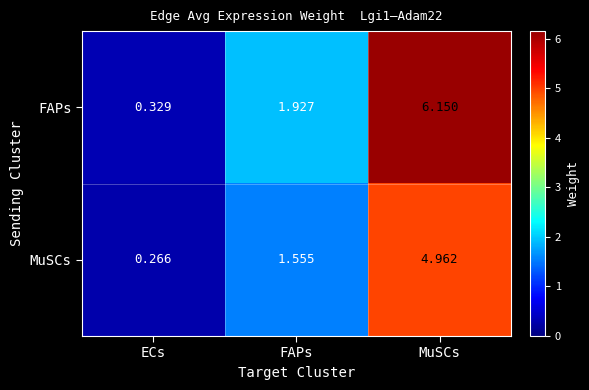

At which label does MuSCs reach its peak?

MuSCs